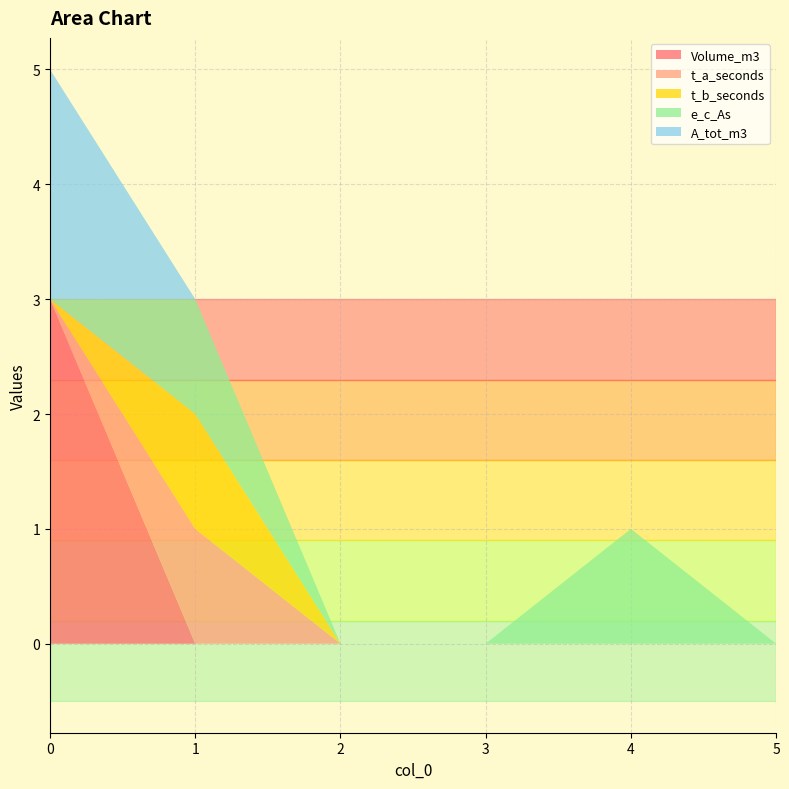

Reading left to right, transcribe all the data shown in this chart.

Volume_m3: 0=3	1=0	2=0	3=0	4=0	5=0
t_a_seconds: 0=0	1=1	2=0	3=0	4=0	5=0
t_b_seconds: 0=0	1=1	2=0	3=0	4=0	5=0
e_c_As: 0=0	1=1	2=0	3=0	4=1	5=0
A_tot_m3: 0=2	1=0	2=0	3=0	4=0	5=0